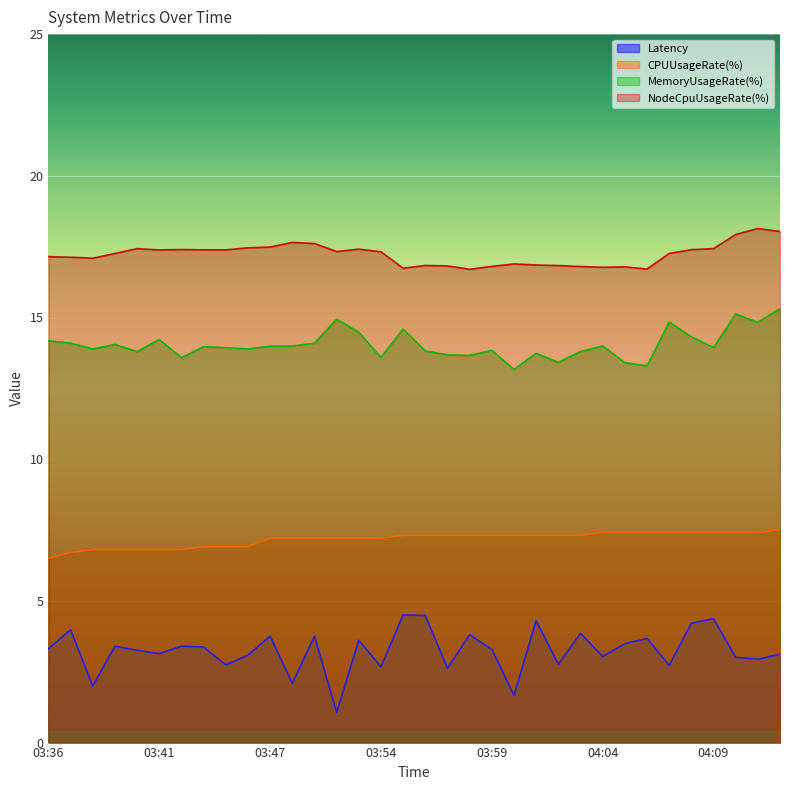

How many lines are shown in the chart?

4